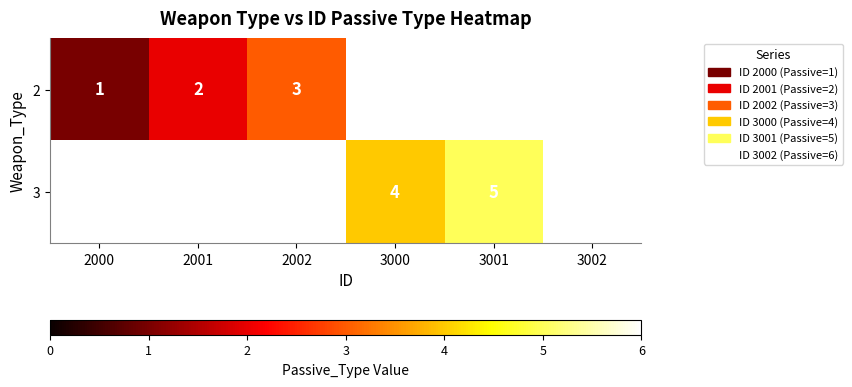

What is the minimum value for 2?

1.0